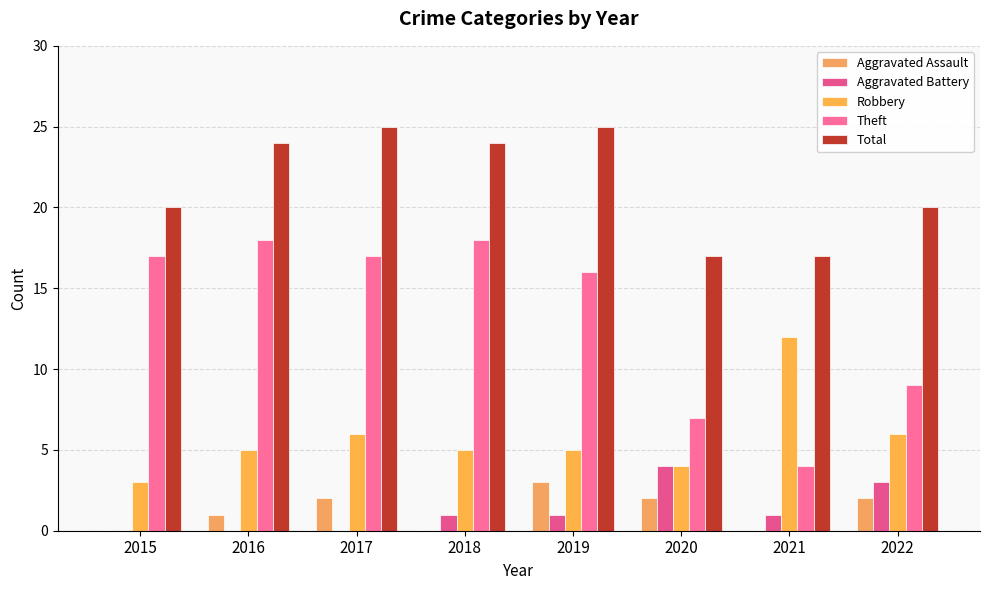

How many groups of bars are there?

8